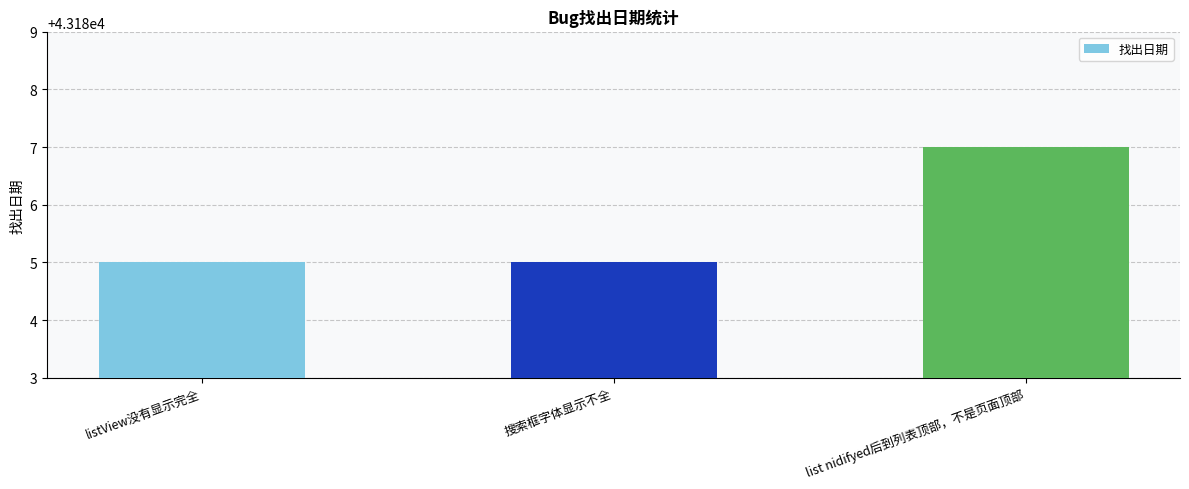

Is it true that the value at list nidifyed后到列表顶部，不是页面顶部 is 43187?

True